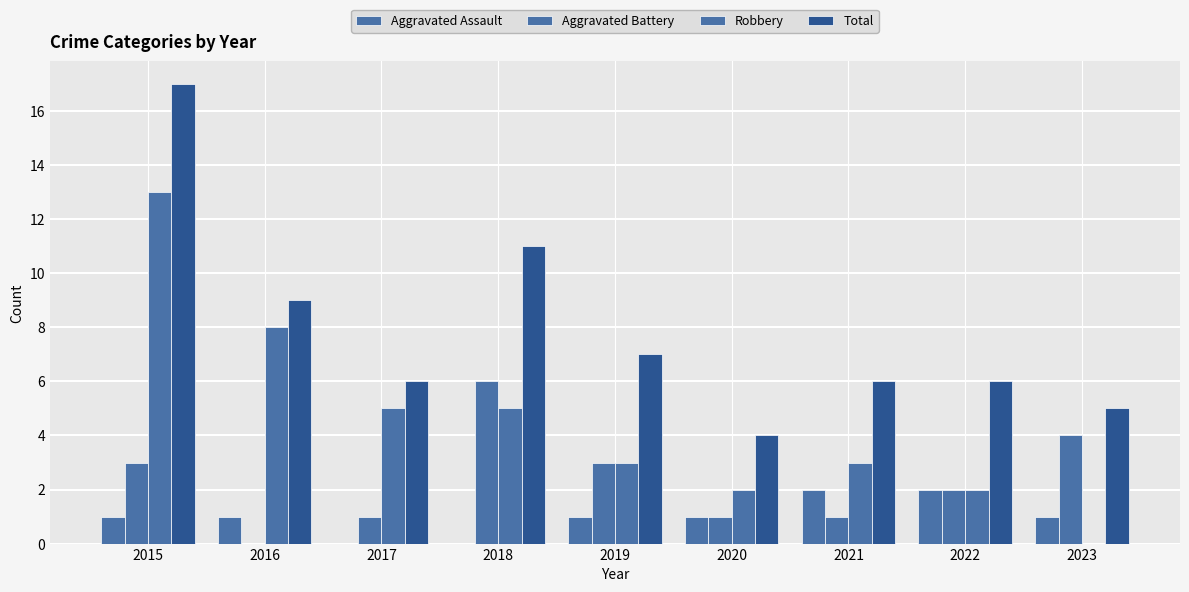

Reading left to right, list all the values displayed in this chart.

Aggravated Assault: 1	1	0	0	1	1	2	2	1
Aggravated Battery: 3	0	1	6	3	1	1	2	4
Robbery: 13	8	5	5	3	2	3	2	0
Total: 17	9	6	11	7	4	6	6	5